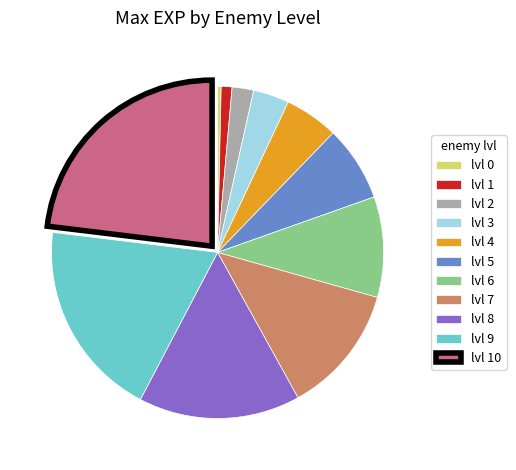

How many segments does this pie chart have?

11